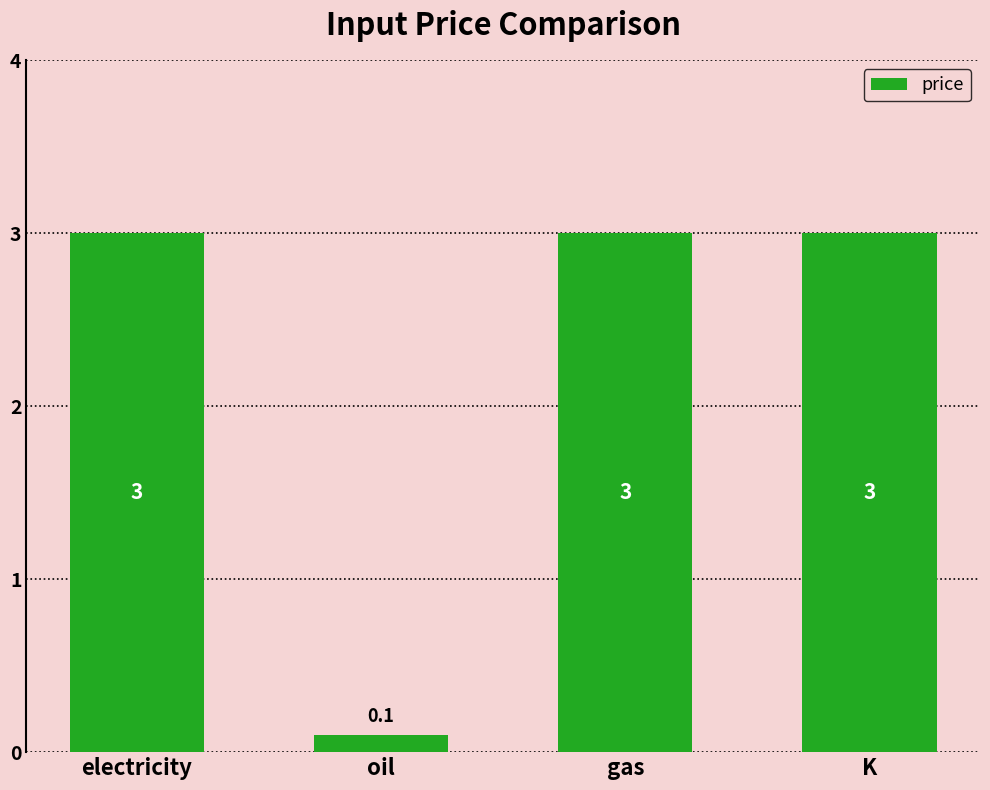

What position from the right is K?

1